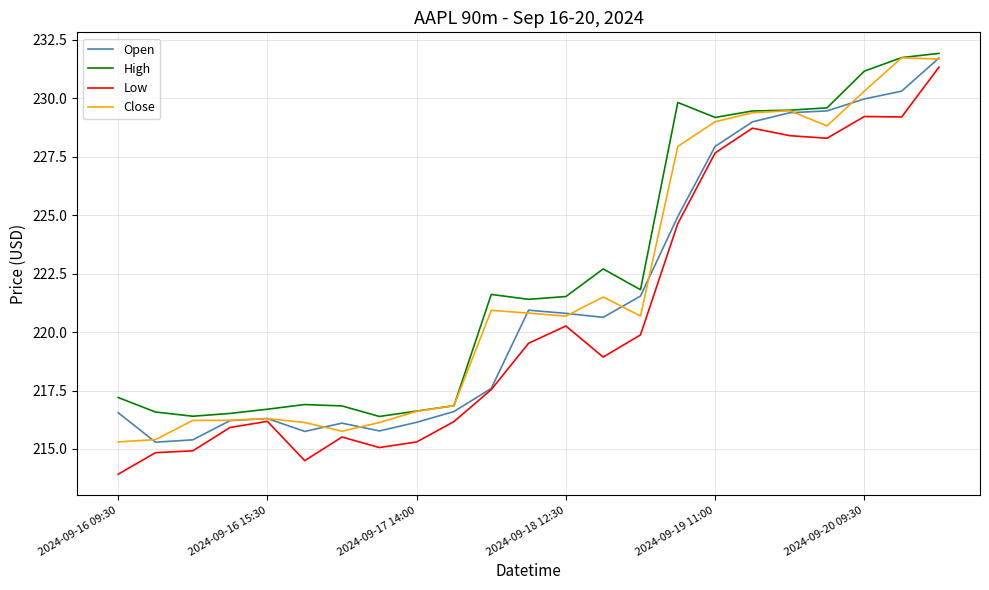

What is the lowest value of the High series?

216.4